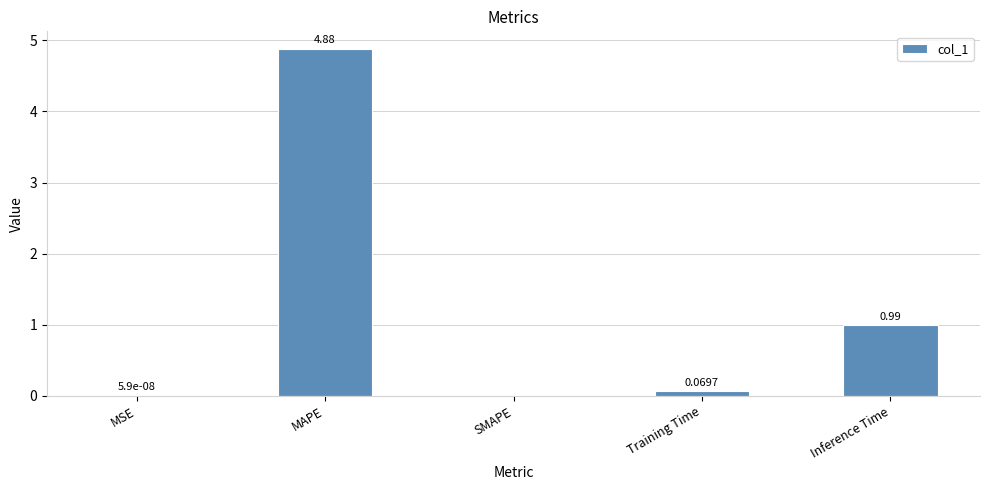

Which has a higher value, SMAPE or Training Time?

Training Time